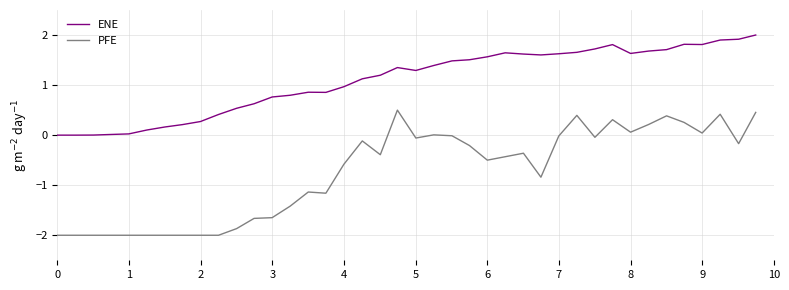

True or false: PFE and ENE intersect in this chart.

False